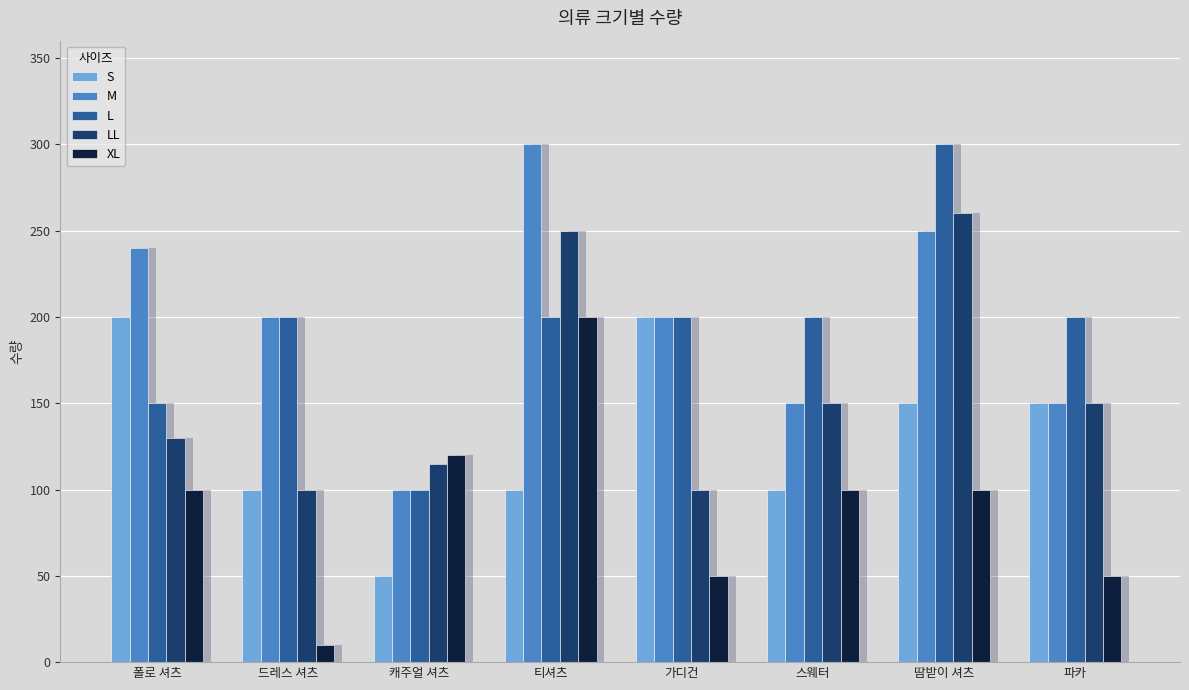

What is the difference between the maximum and minimum values in the M series?

200